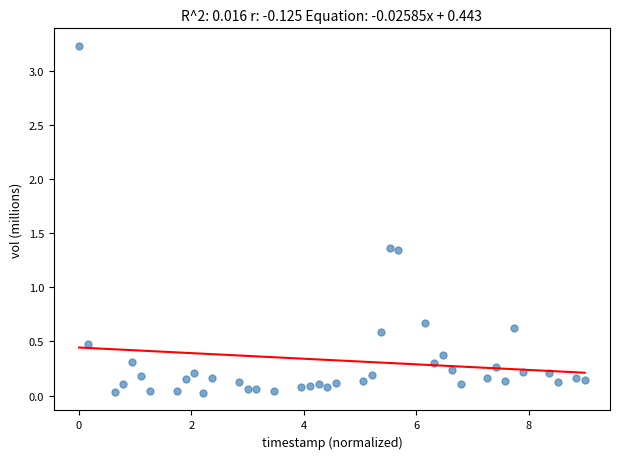

What is the range of Y values (max minus min)?

3.2